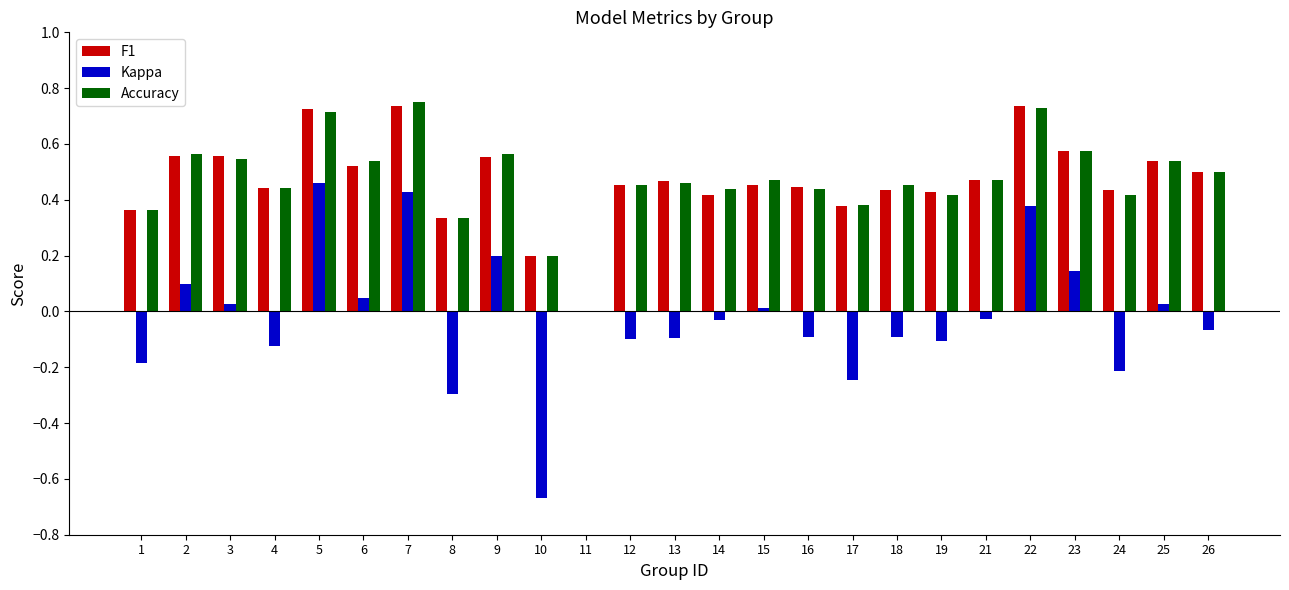

At which label is Accuracy closest to 0?

11